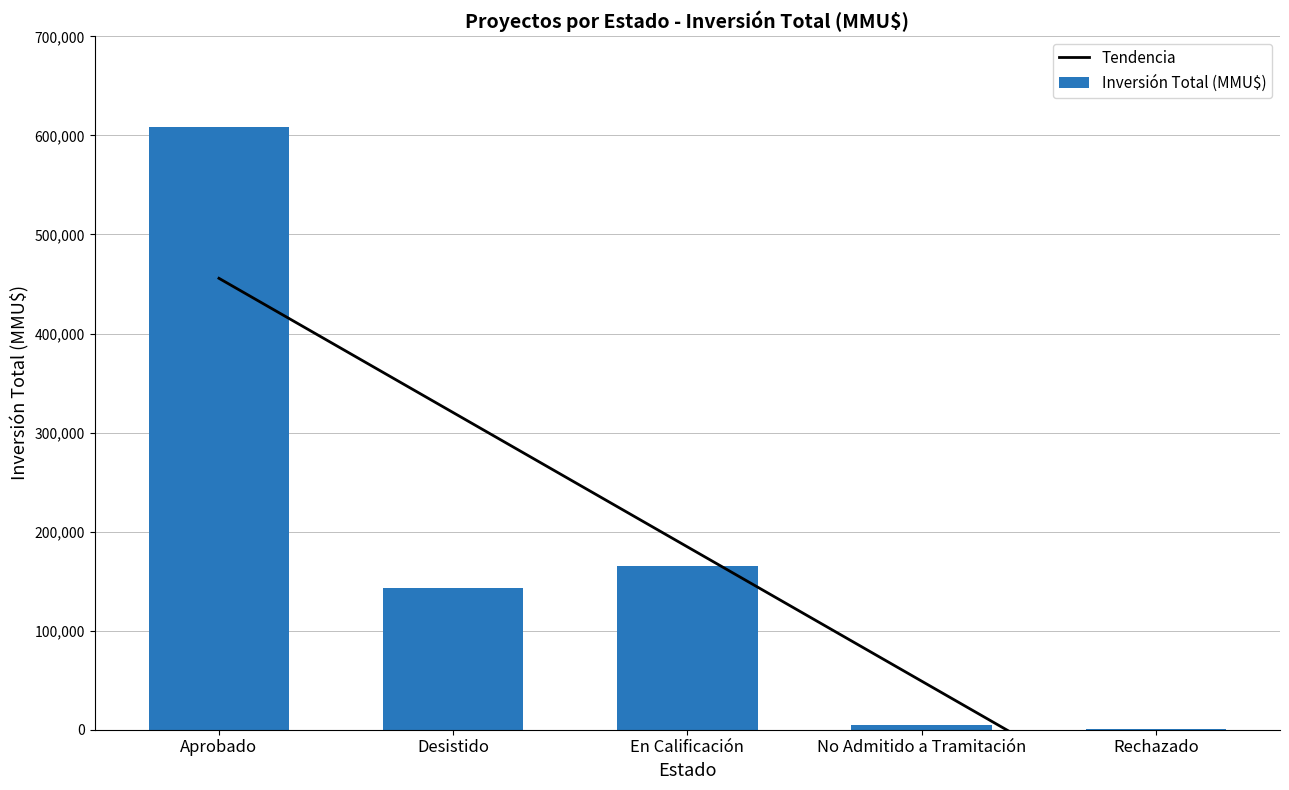

What is the label of the 4th bar from the right?

Desistido